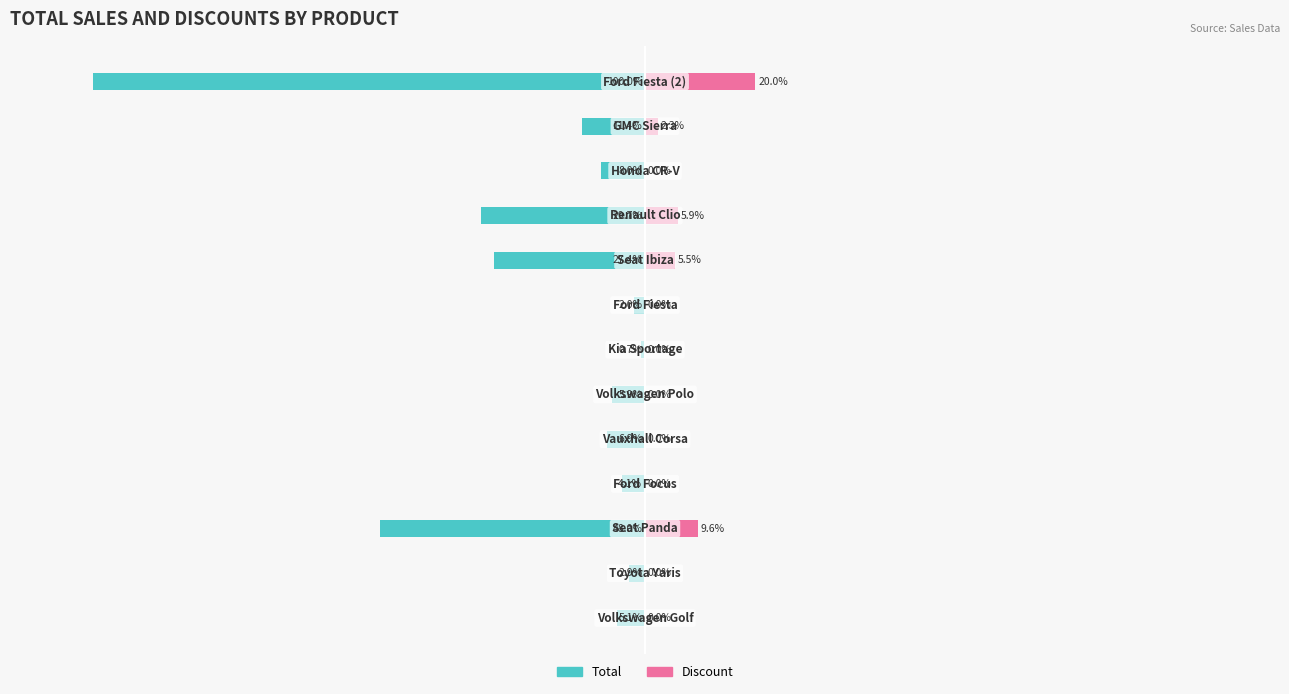

Is the value of Total at 10 greater than the value of Discount at 8?

No